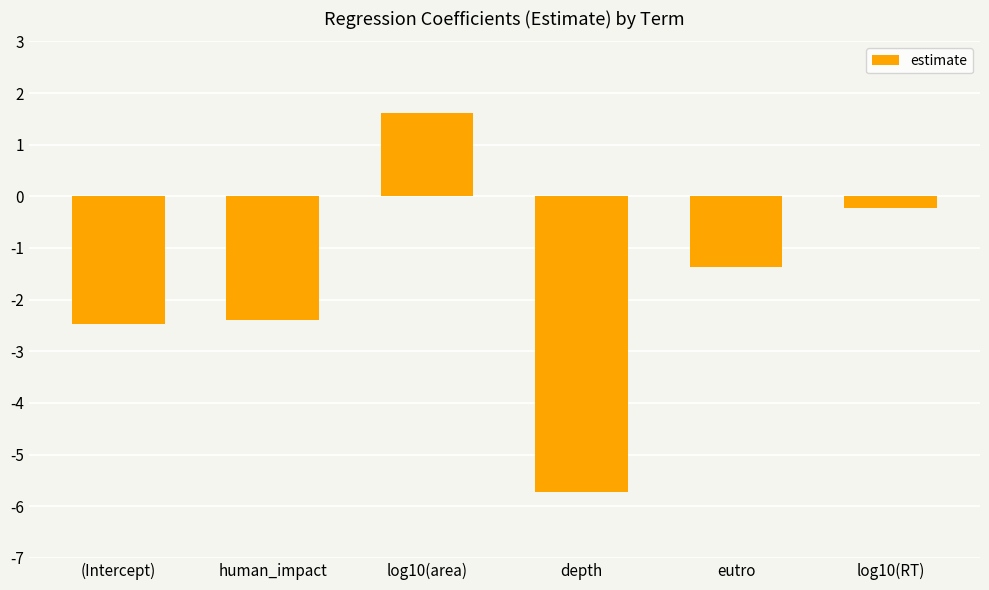

What is the value of the 1st bar from the left?

-2.5